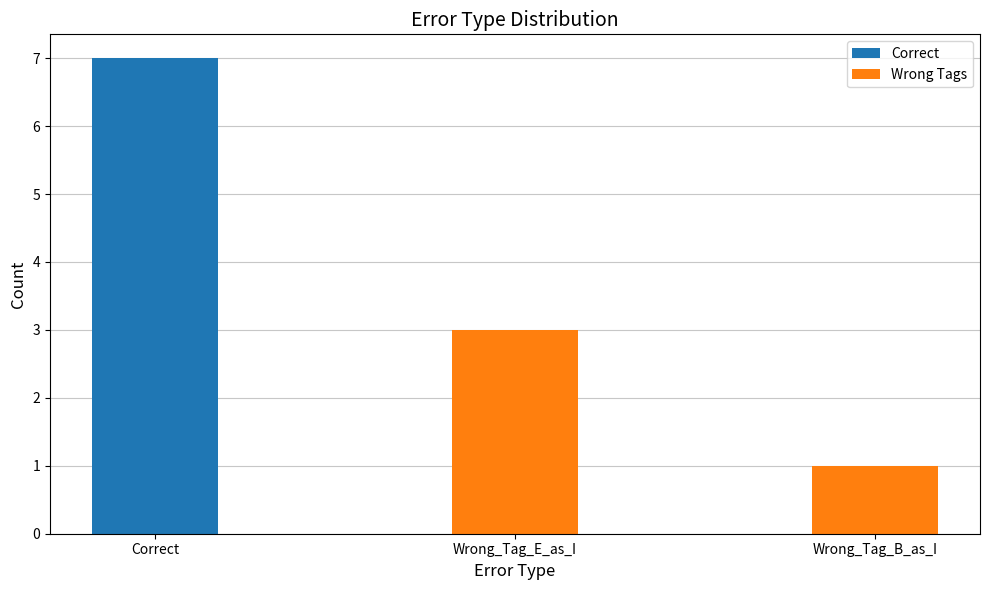

What is the sum of all Wrong Tags values?

4